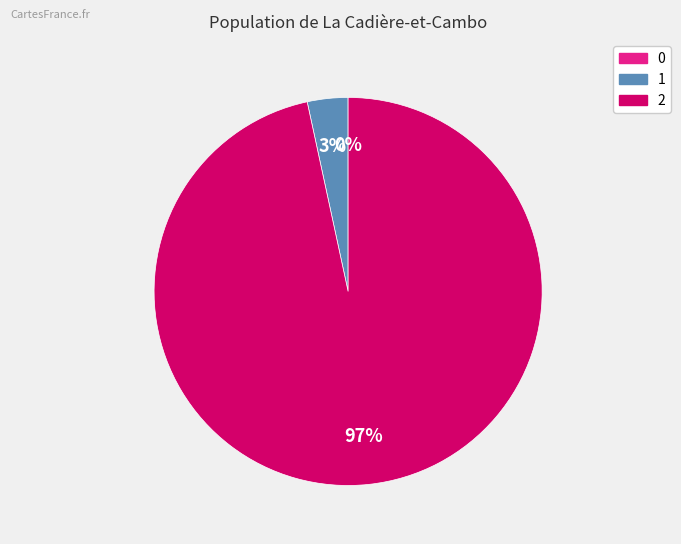

Is there any slice that represents more than half of the pie?

Yes